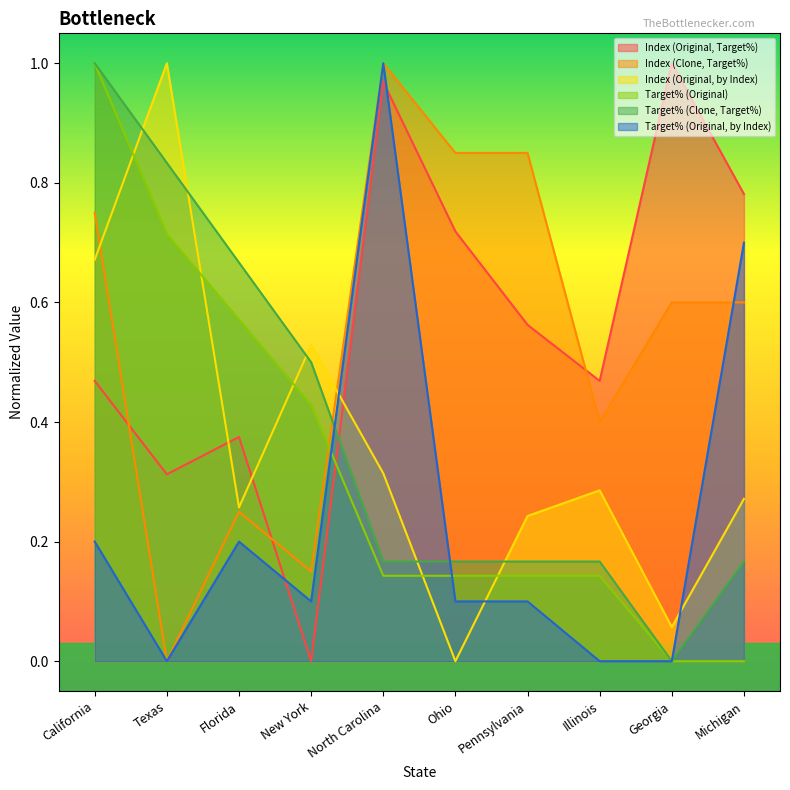

At which category does the chart reach its peak across all series?

Texas